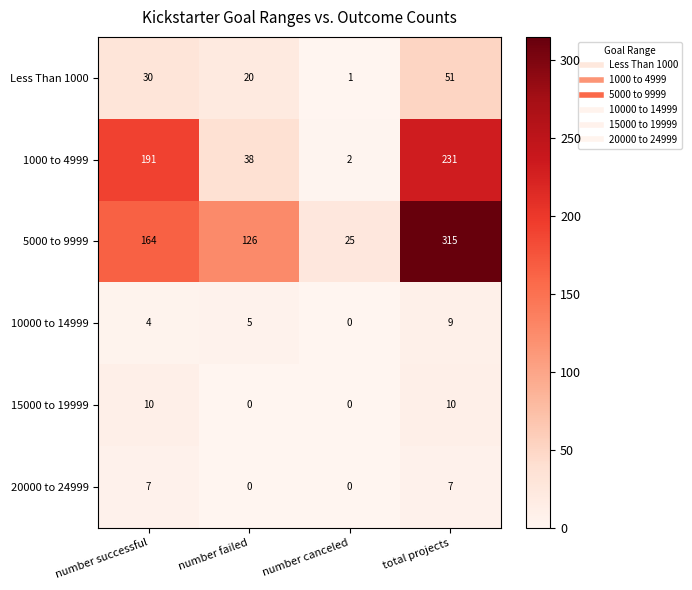

Count the 15000 to 19999 values in the range 0 to 10.

4